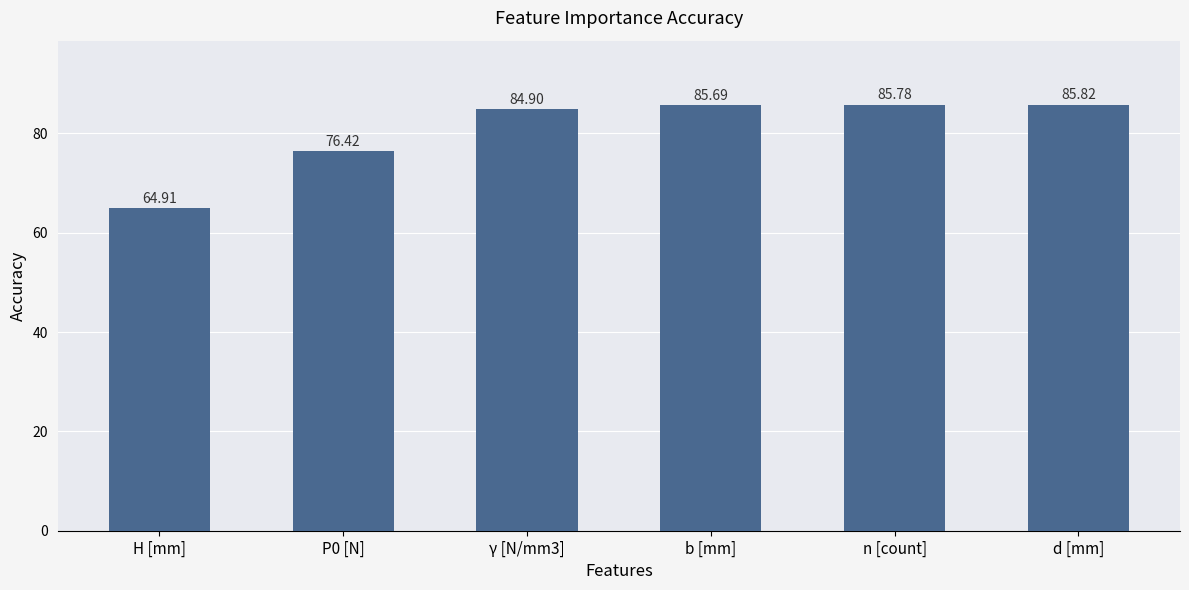

How many data points are above 85?

3